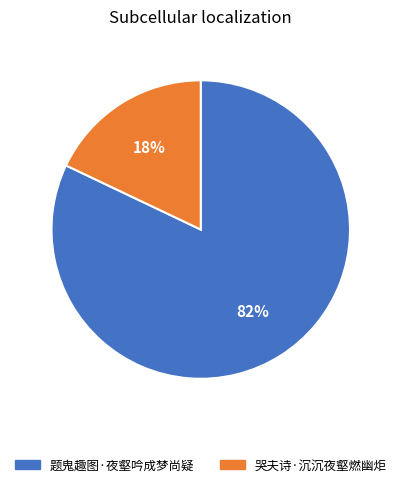

What percentage is the 哭夫诗·沉沉夜壑燃幽炬 slice, to the nearest percent?

18%